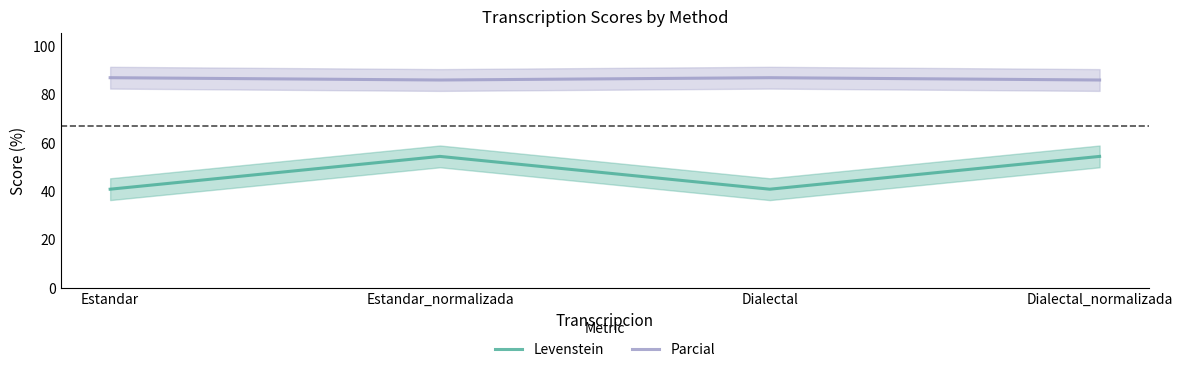

How many distinct data groups are displayed?

2